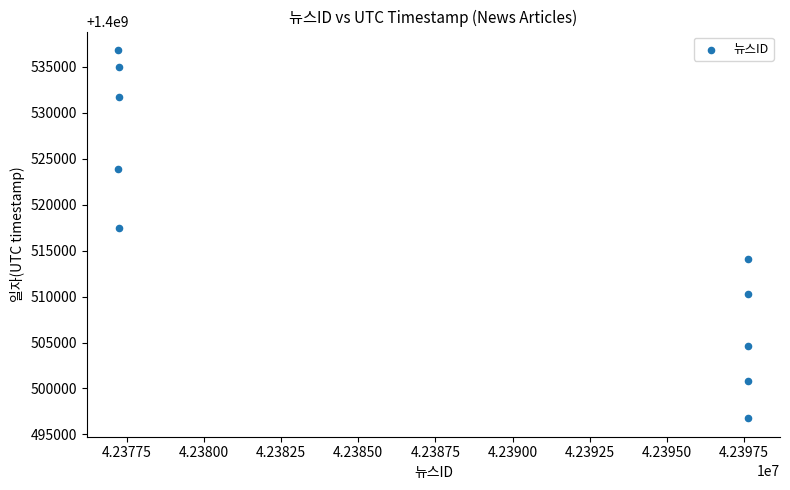

What Y value in the scatter plot is closest to 1400516795?

1400517456